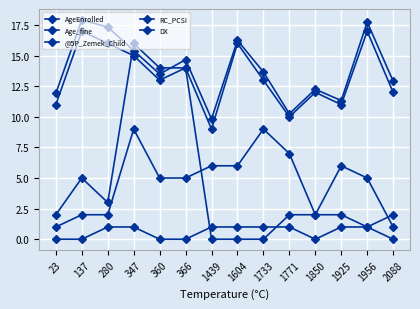

How many data points does each series have?

14